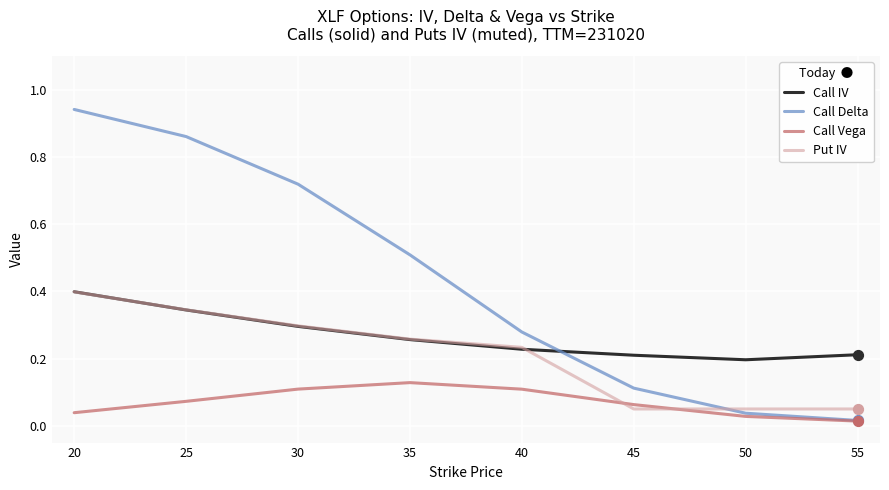

What are all the series names shown in the legend?

Call IV, Call Delta, Call Vega, Put IV